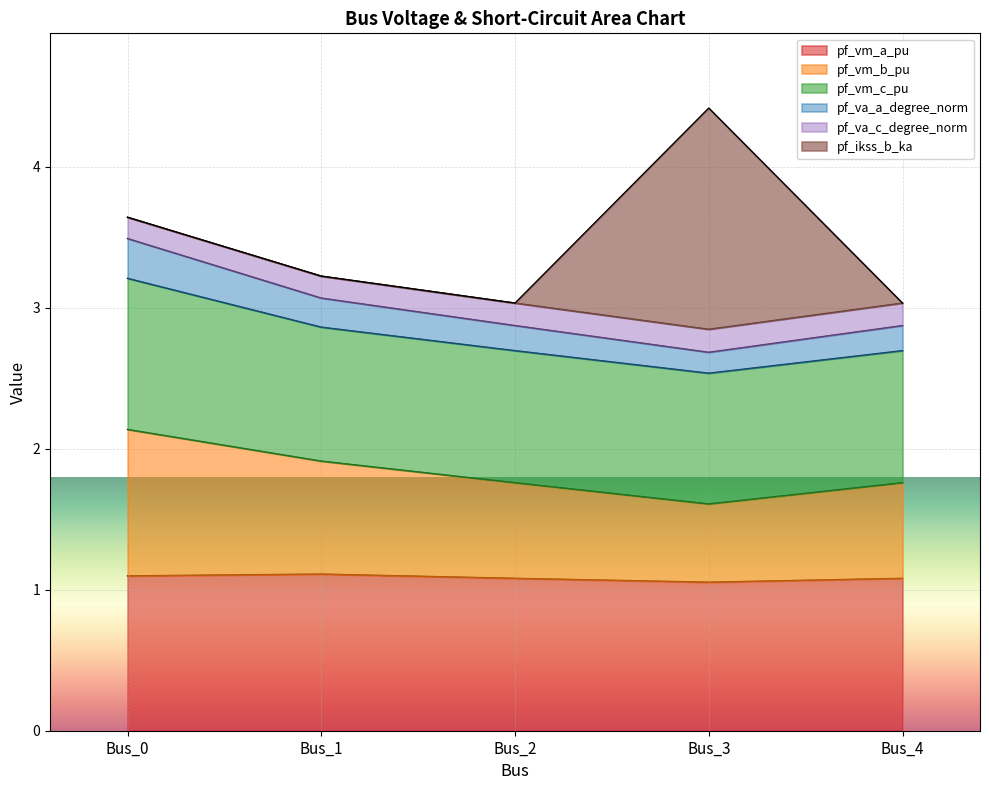

At which category is the sum across all series the highest?

Bus_3